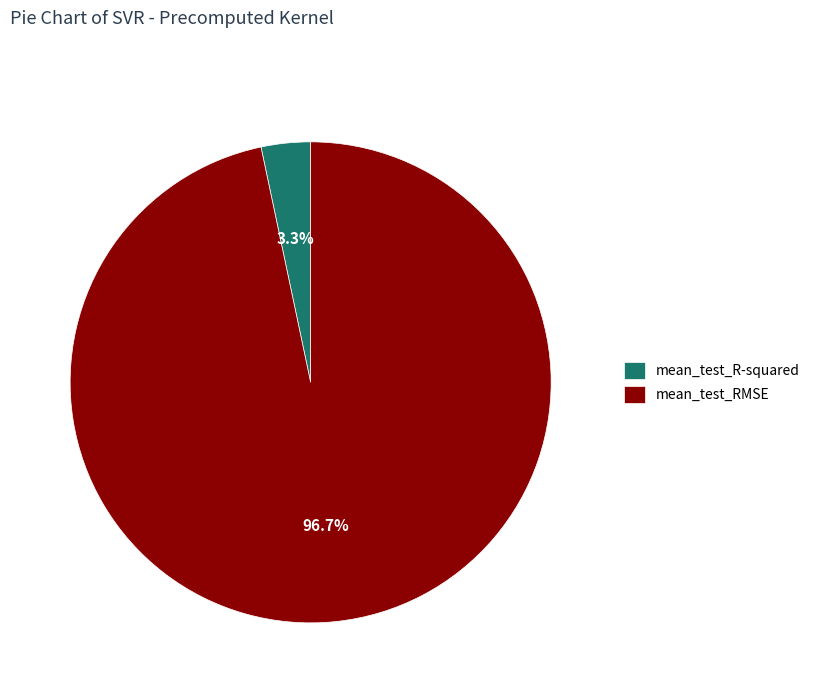

To the nearest percent, what portion does mean_test_RMSE represent?

97%